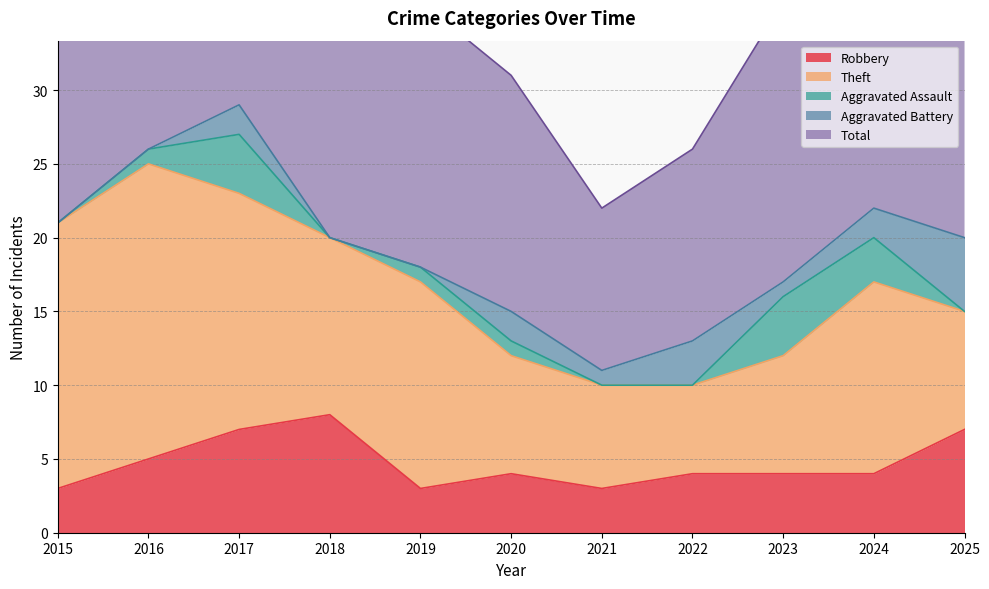

What is the total value across all series at 2024?

44